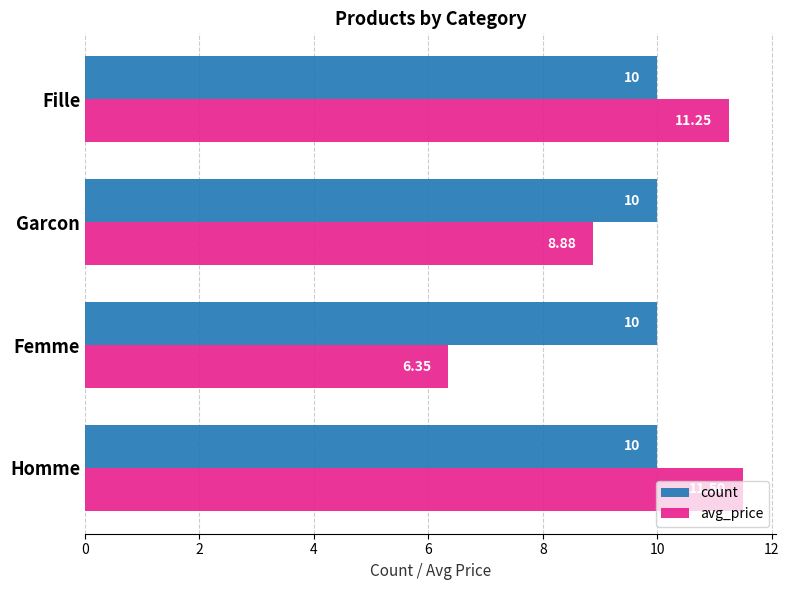

List the series in order of their peak value, lowest first.

count, avg_price